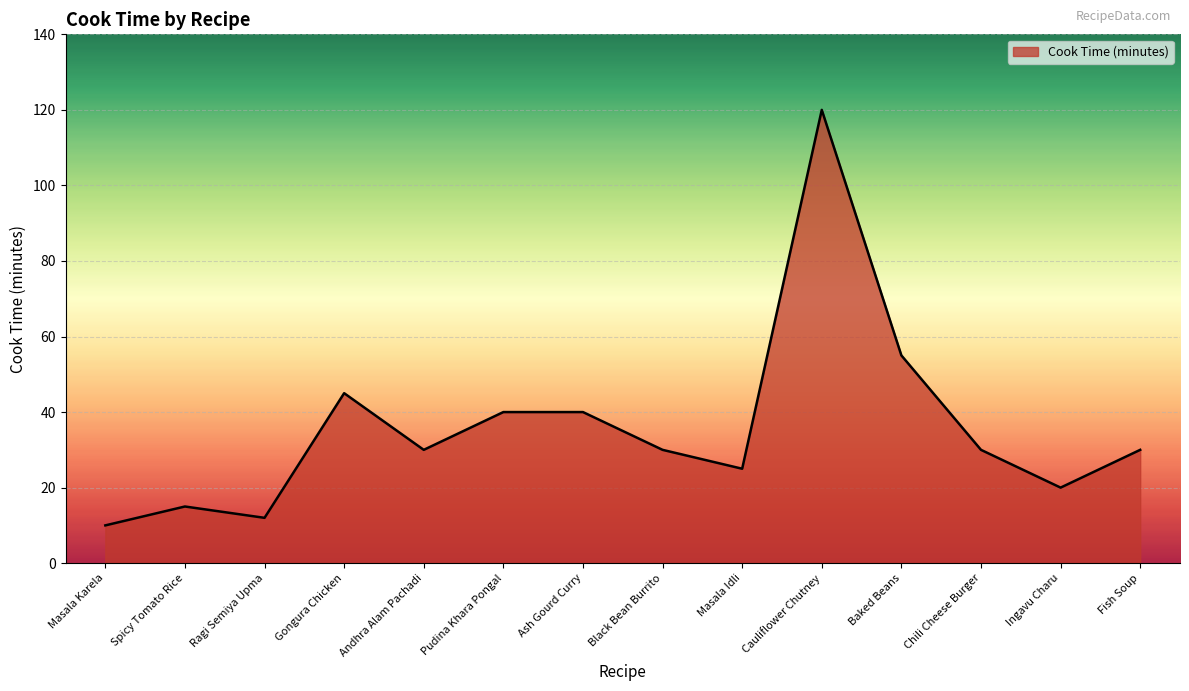

At which label is the value closest to 65?

Baked Beans